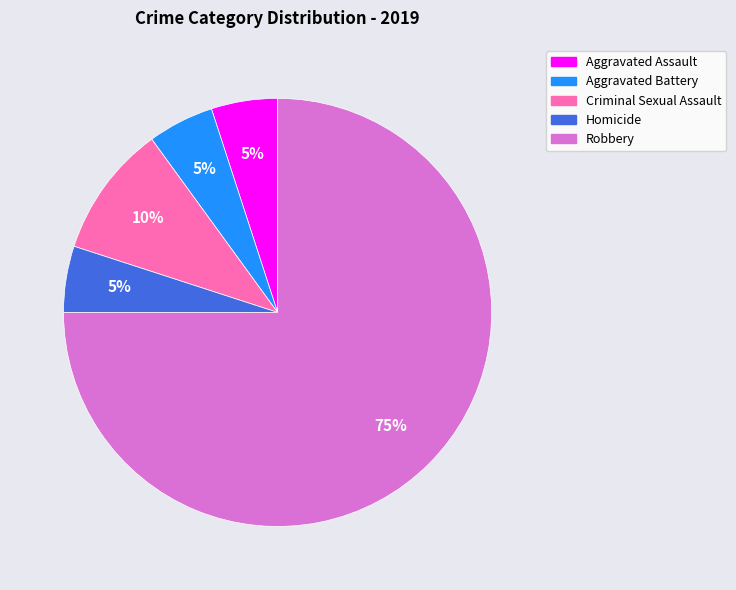

Combined, do Robbery and Criminal Sexual Assault account for over 50%?

Yes